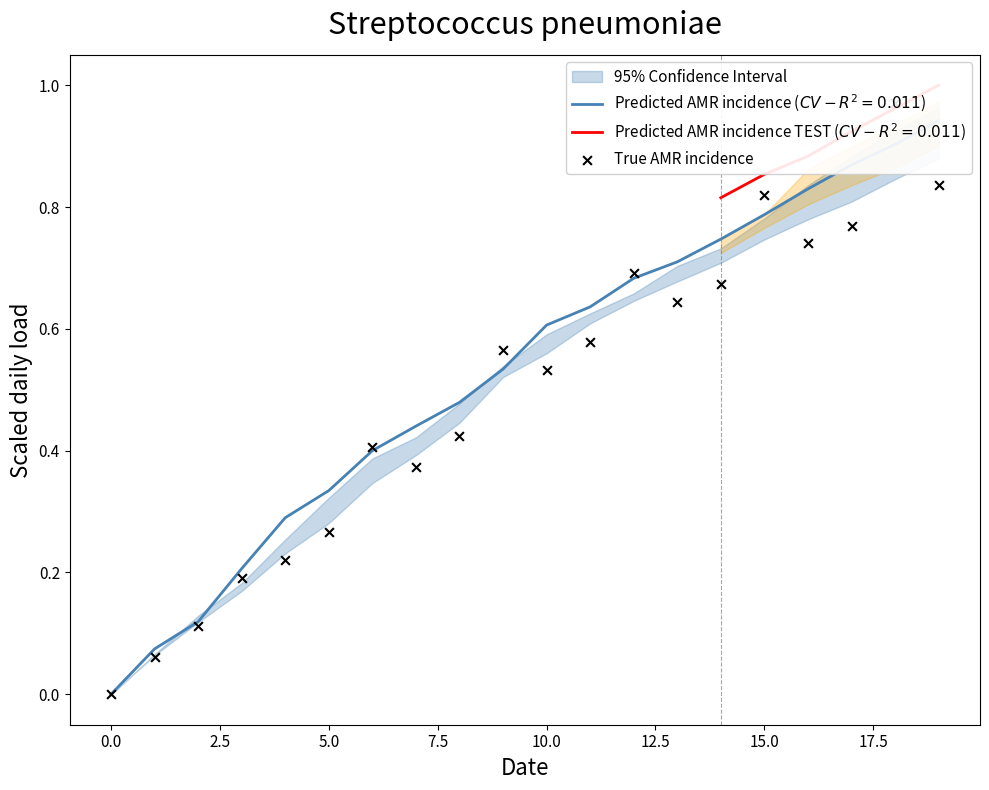

Which has a higher value, 17 or 17.5?

17